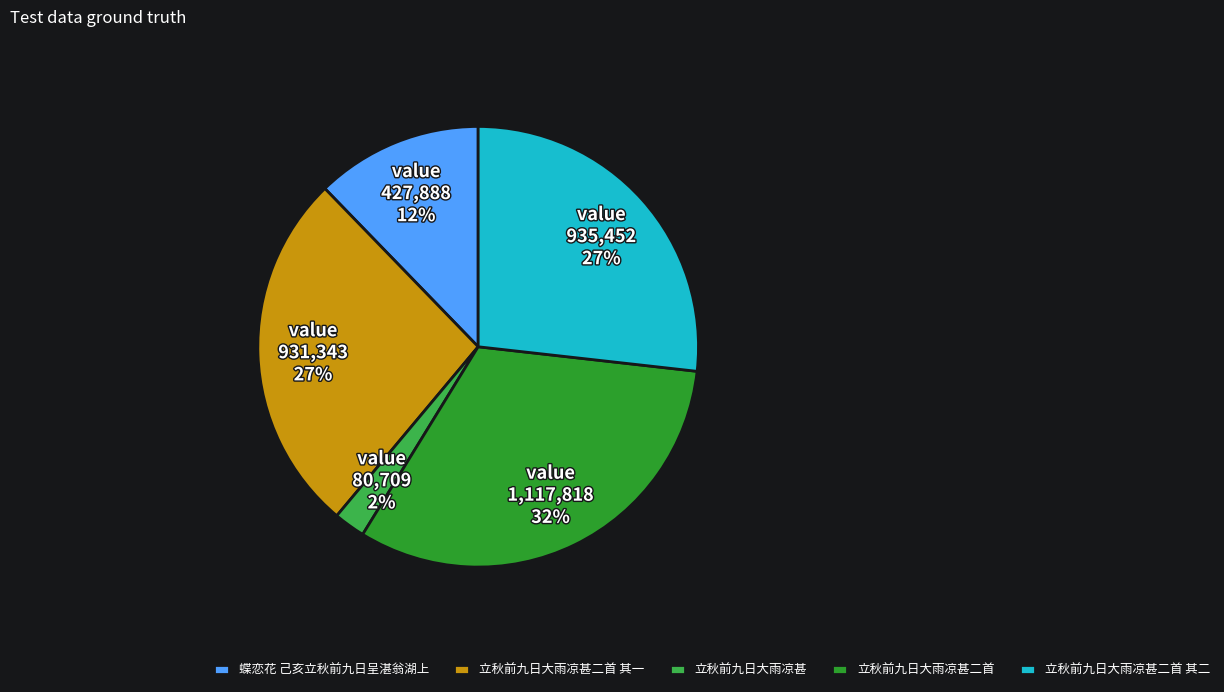

Is there any slice that represents more than half of the pie?

No